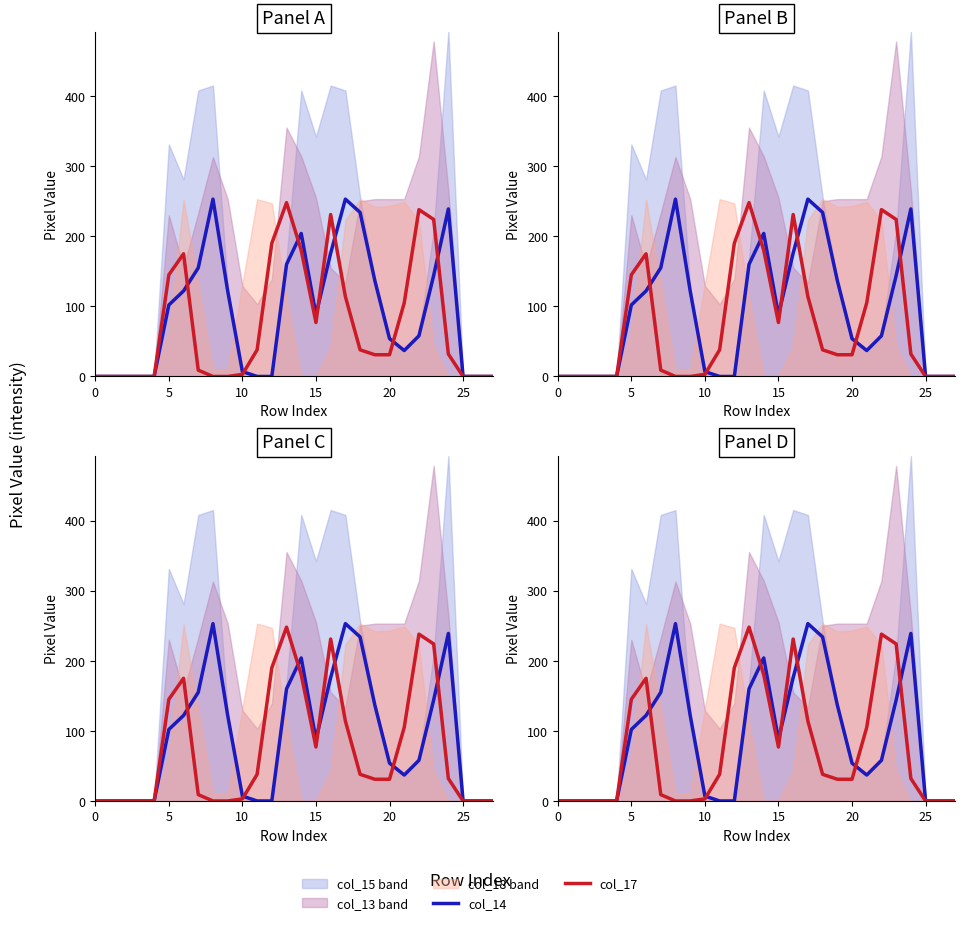

What is the average value of the col_14 series?

91